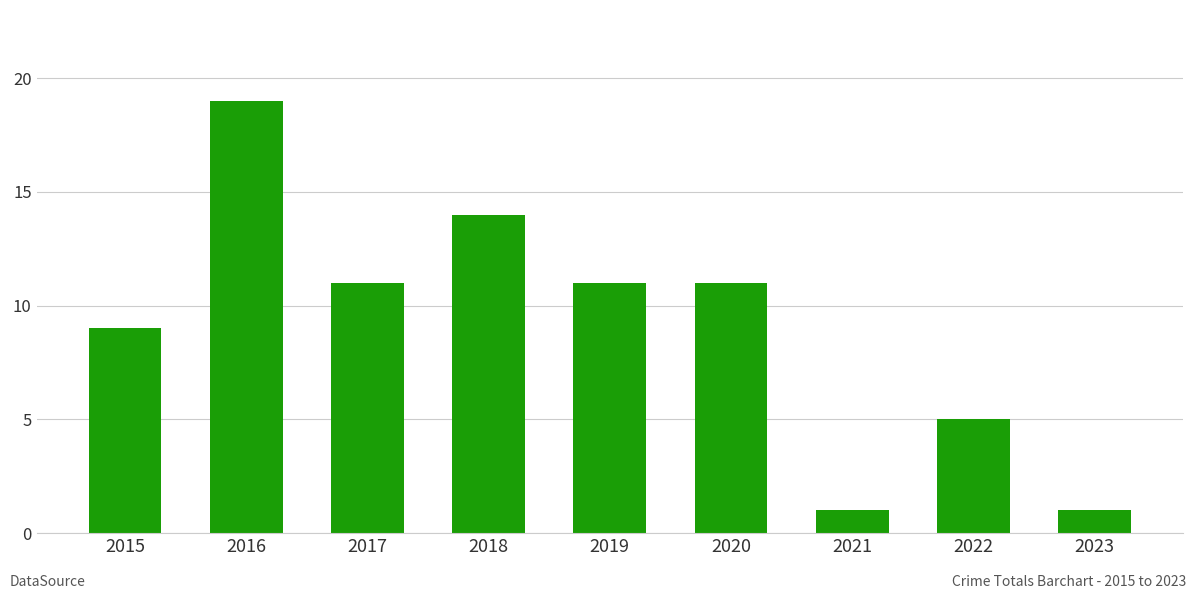

Where does the data first go above 11?

2016